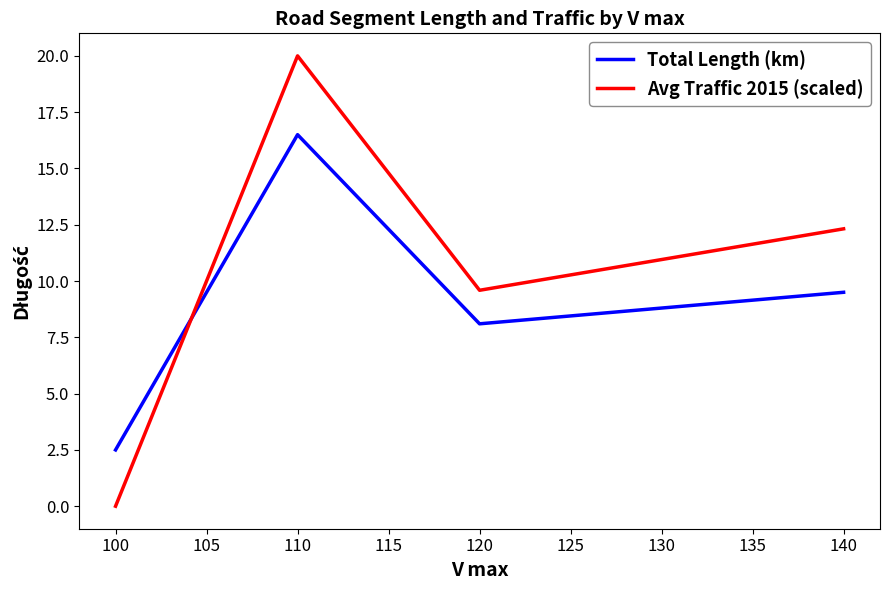

Where is the first local minimum for Avg Traffic 2015 (scaled)?

120